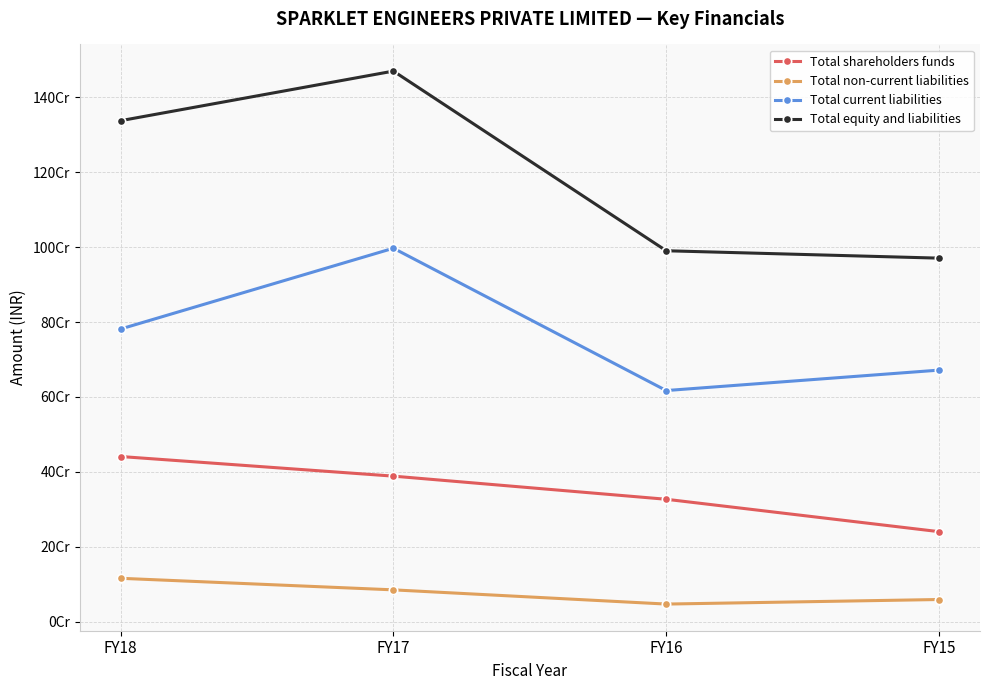

What are all the series names shown in the legend?

Total shareholders funds, Total non-current liabilities, Total current liabilities, Total equity and liabilities